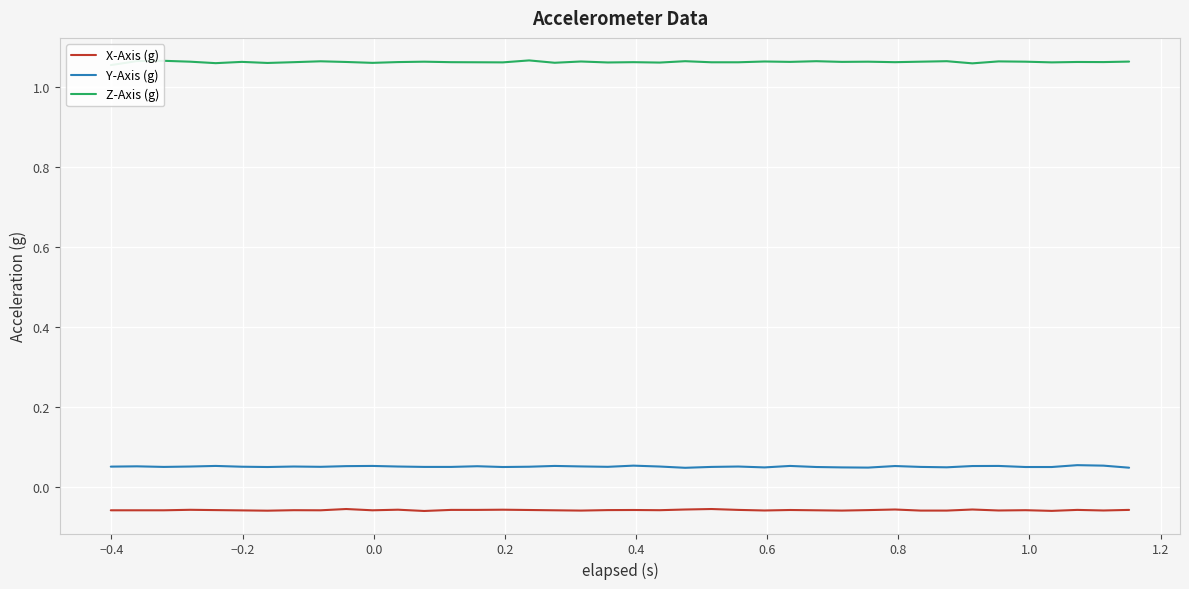

What is the sum of all Y-Axis (g) values?

2.0